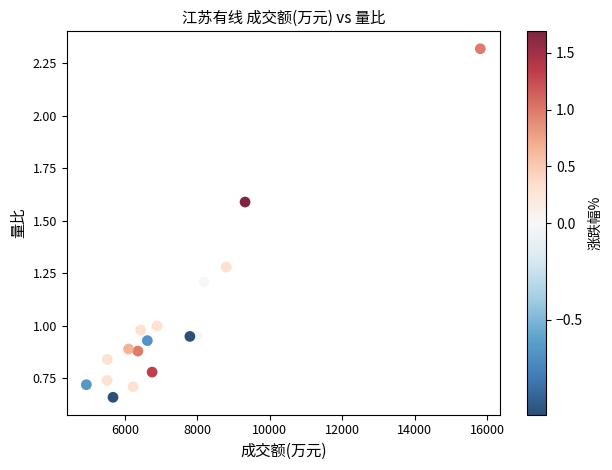

What is the range of X values (max minus min)?

10878.0